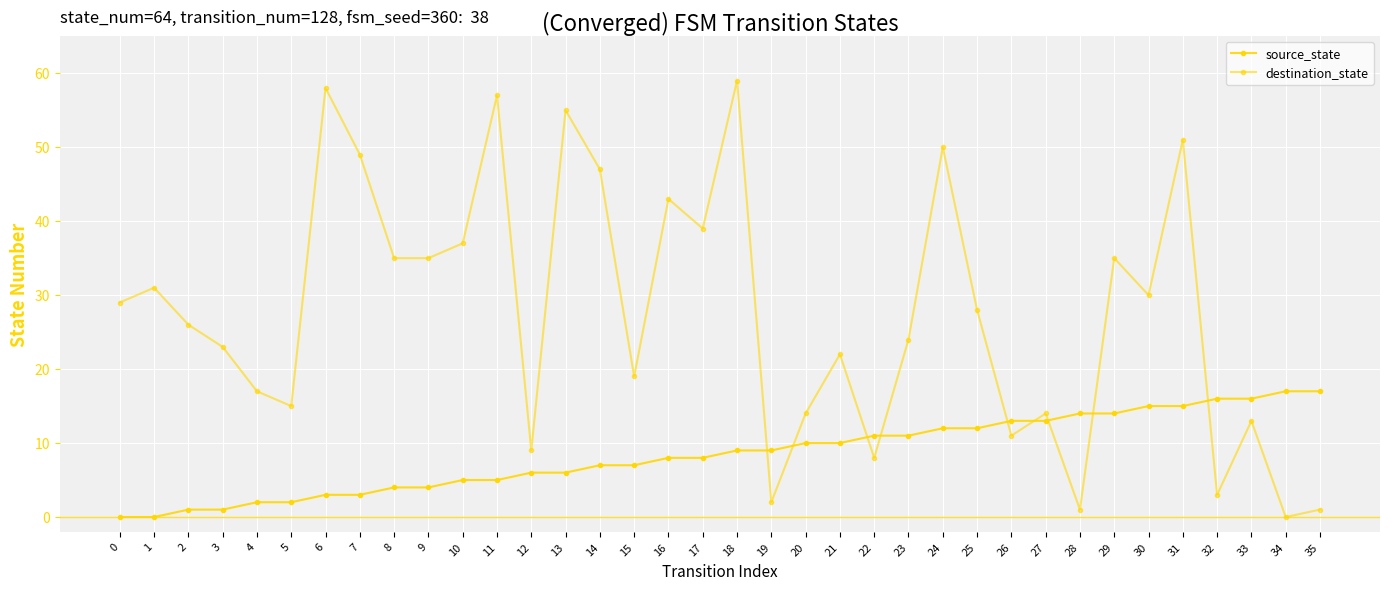

True or false: source_state and destination_state intersect in this chart.

True